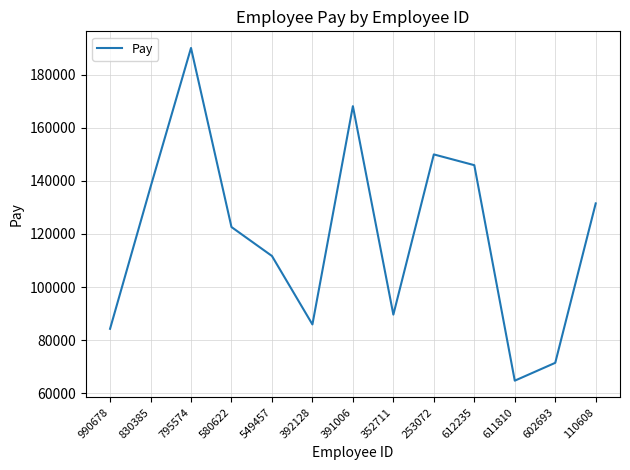

What value does the data have at 580622?

122604